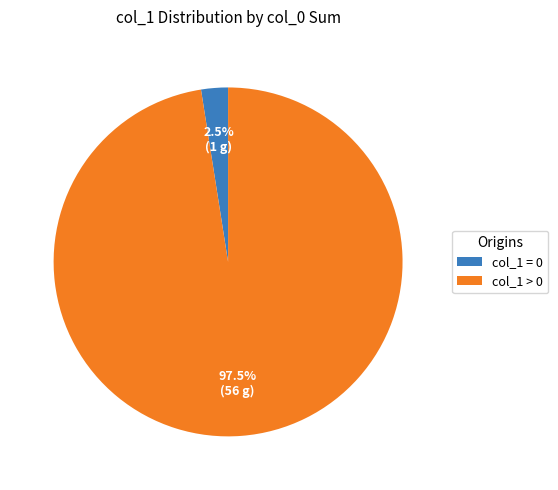

Which slice represents more than half of the pie?

col_1 > 0